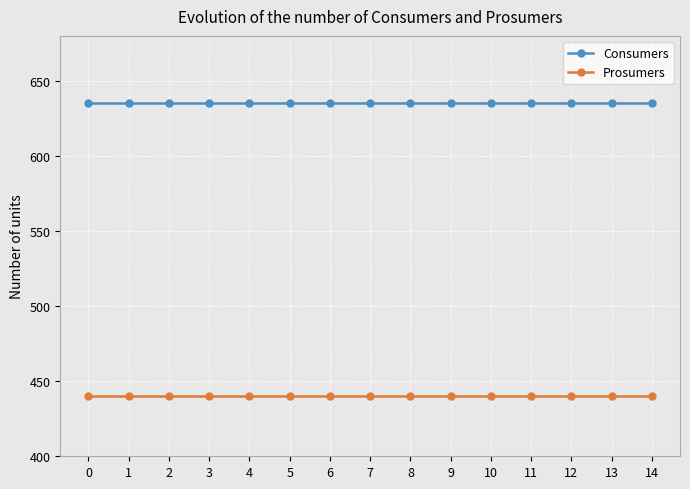

True or false: Consumers and Prosumers intersect in this chart.

False